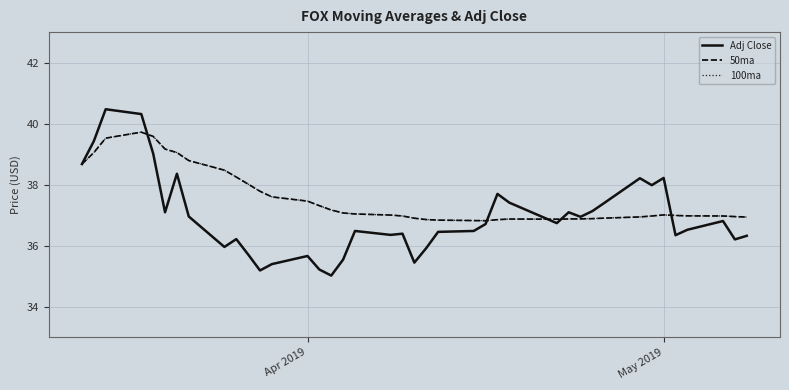

How many lines are shown in the chart?

3